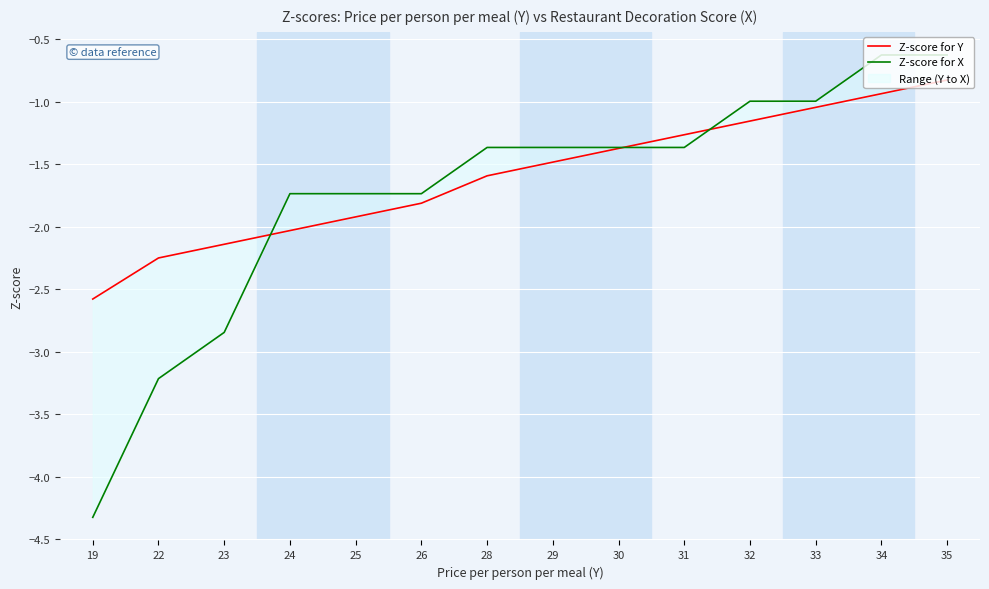

How many values in the Z-score for Y series are below -1?

12